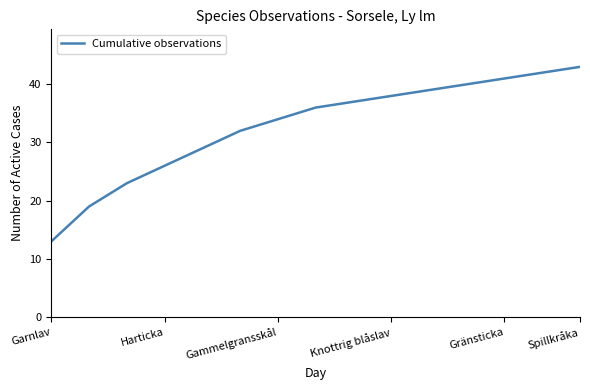

True or false: the data has more than 2 interior local peaks.

False